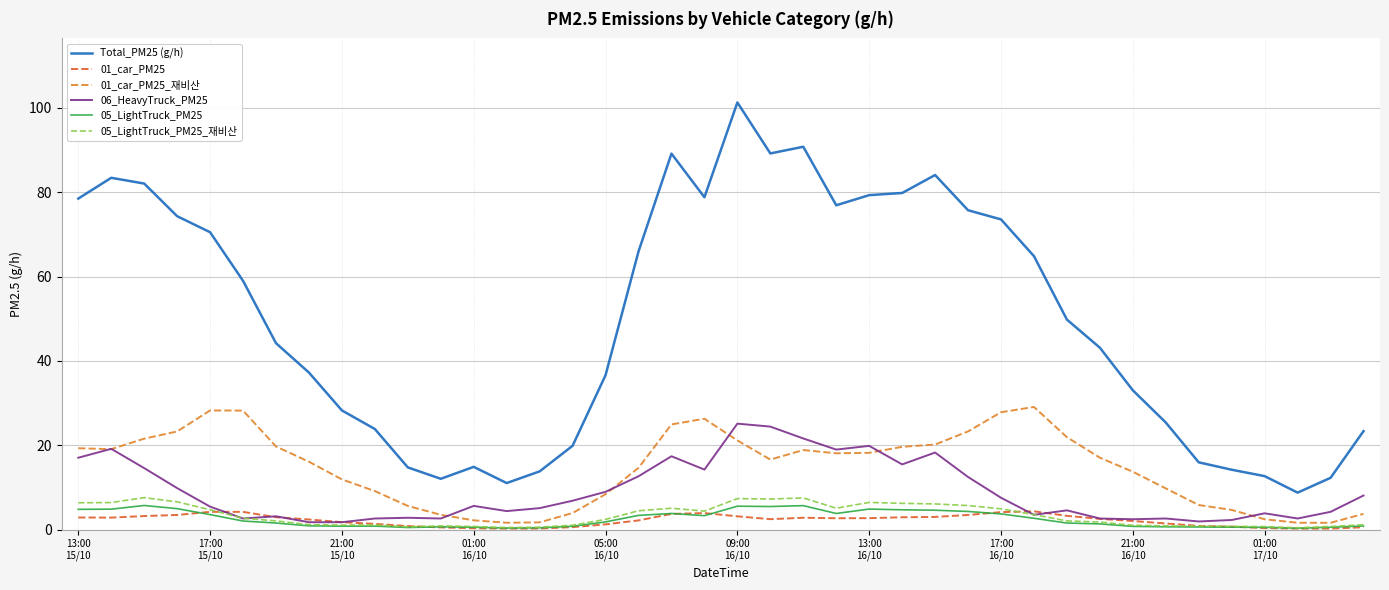

Which series has the largest range (max minus min)?

Total_PM25 (g/h)